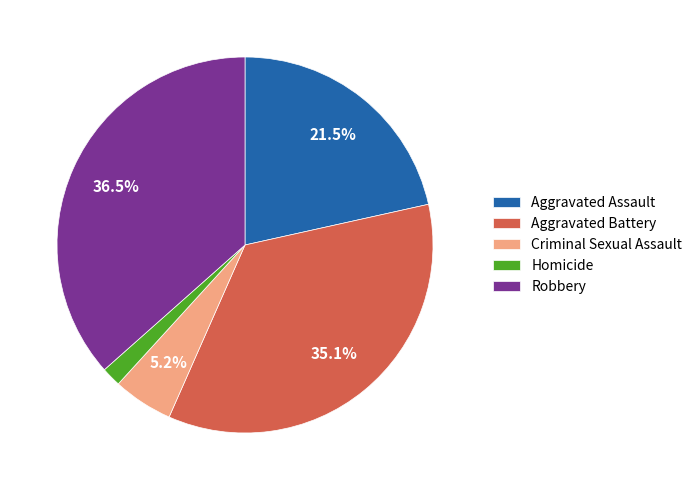

What is the ratio of the value at Criminal Sexual Assault to the value at Homicide?

3.1